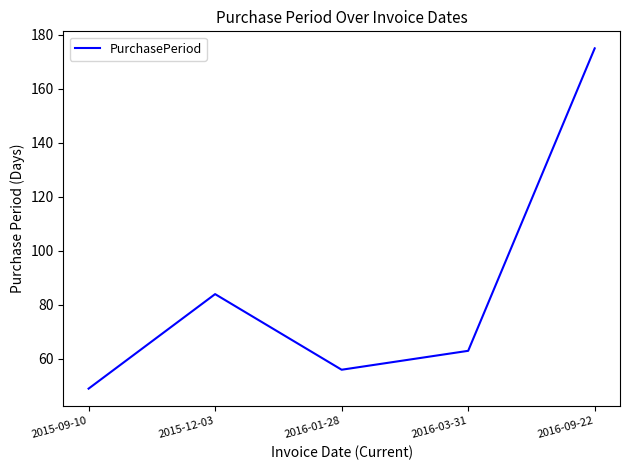

Reading left to right, transcribe all the data shown in this chart.

49	84	56	63	175